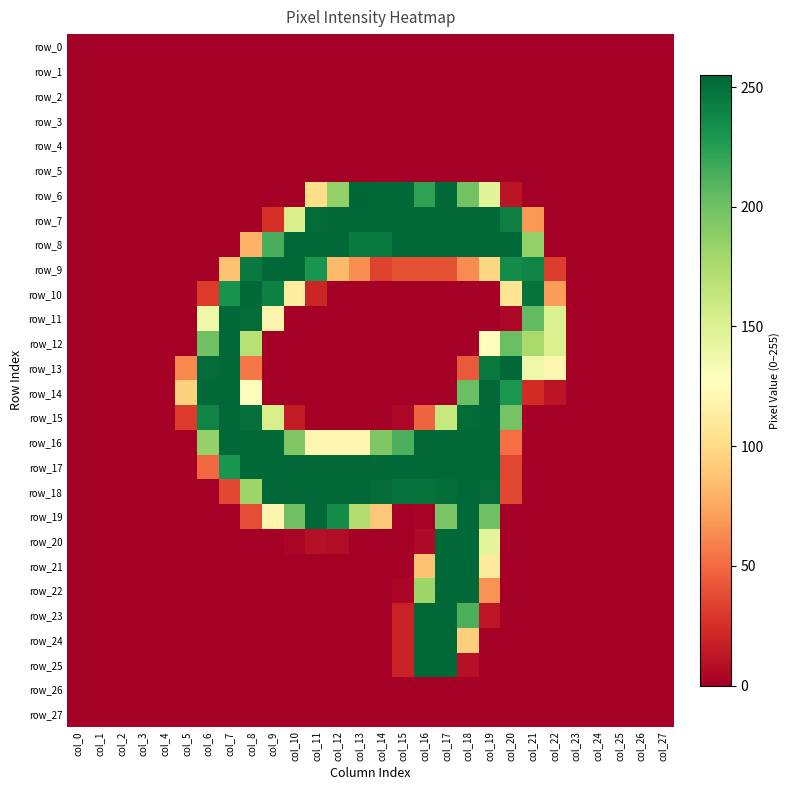

Which series has the largest total across all categories?

row_17